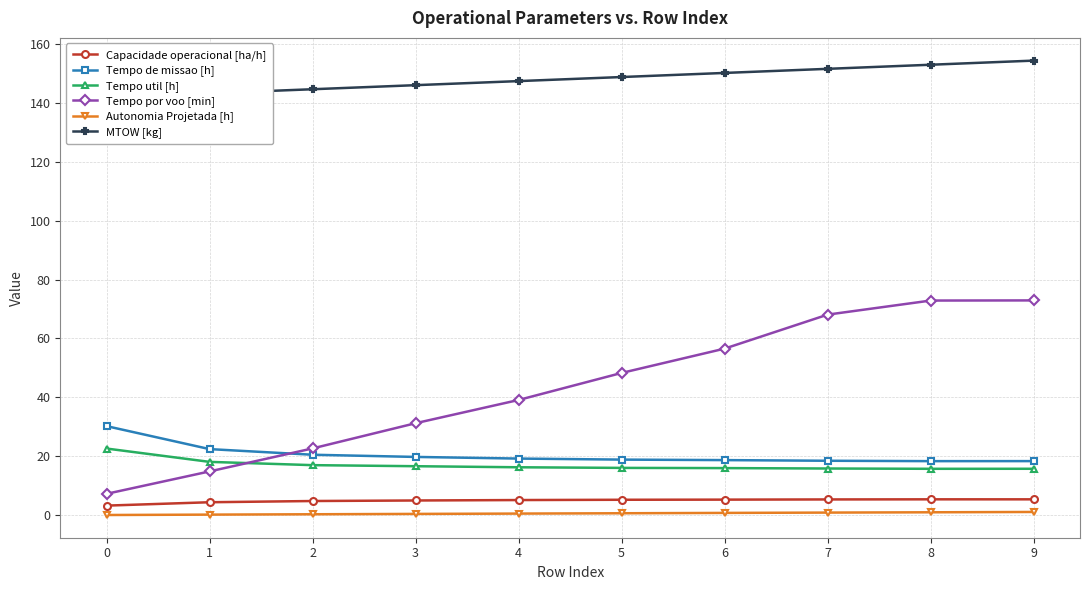

How many interior local valleys does the Tempo util [h] series have?

1